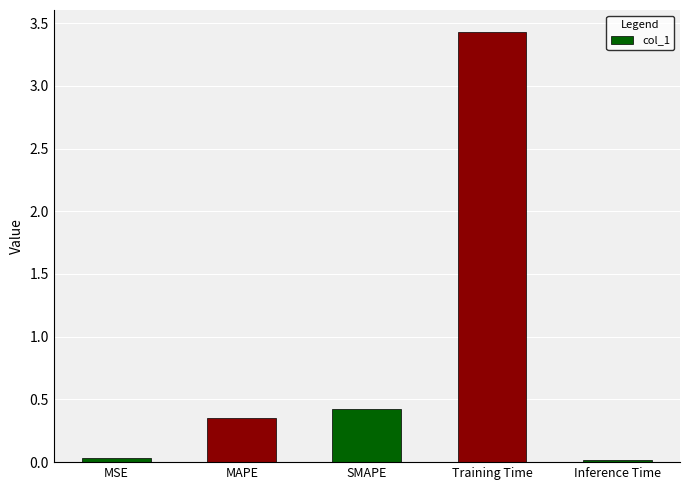

What is the average value?

0.9